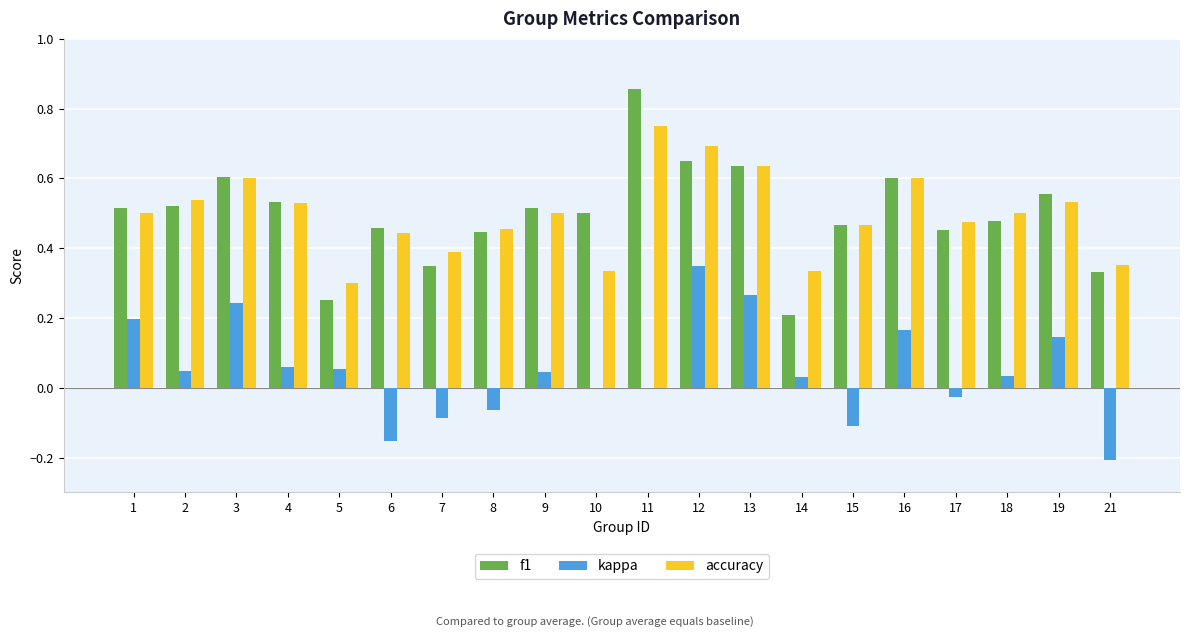

The value of f1 at 19 is 0.6. True or false?

True